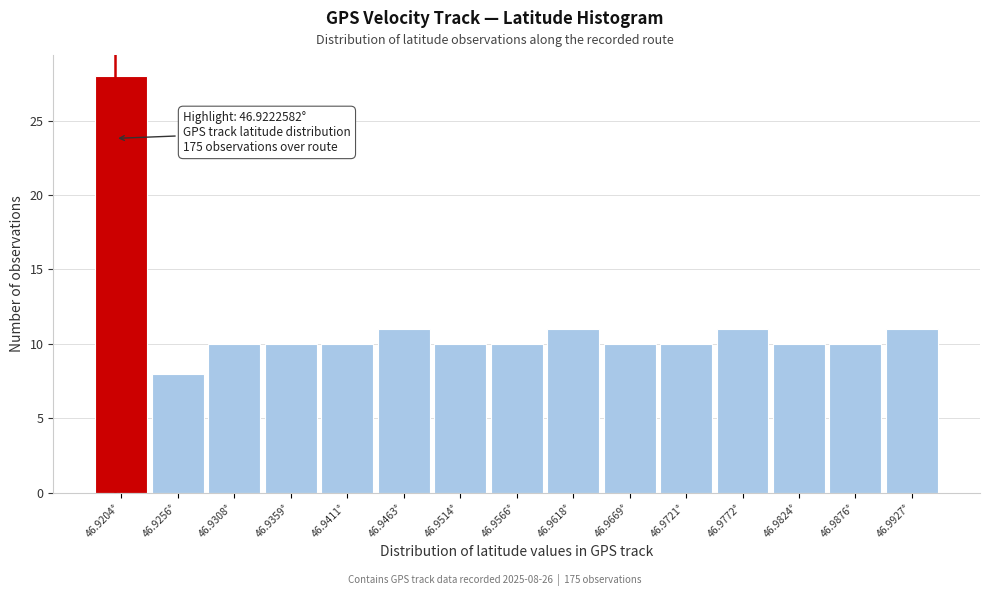

Reading left to right, list all the values displayed in this chart.

46.9204°=28	46.9256°=8	46.9308°=10	46.9359°=10	46.9411°=10	46.9463°=11	46.9514°=10	46.9566°=10	46.9618°=11	46.9669°=10	46.9721°=10	46.9772°=11	46.9824°=10	46.9876°=10	46.9927°=11